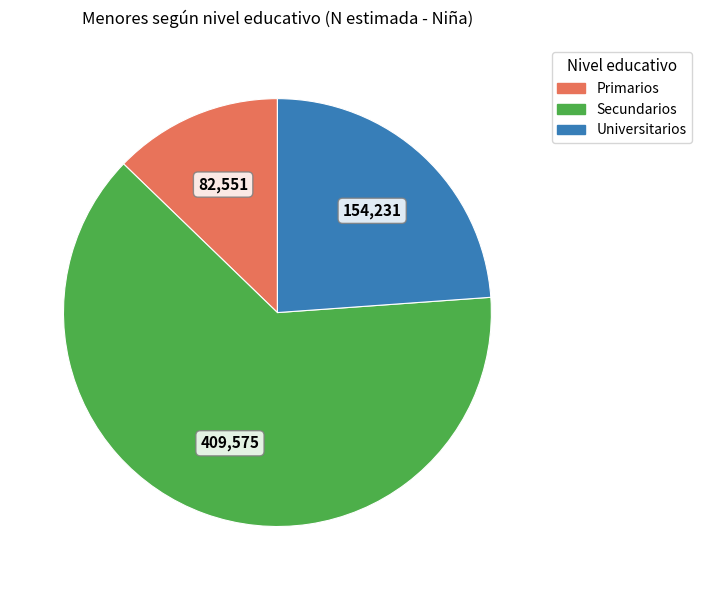

Is there any slice that represents more than half of the pie?

Yes